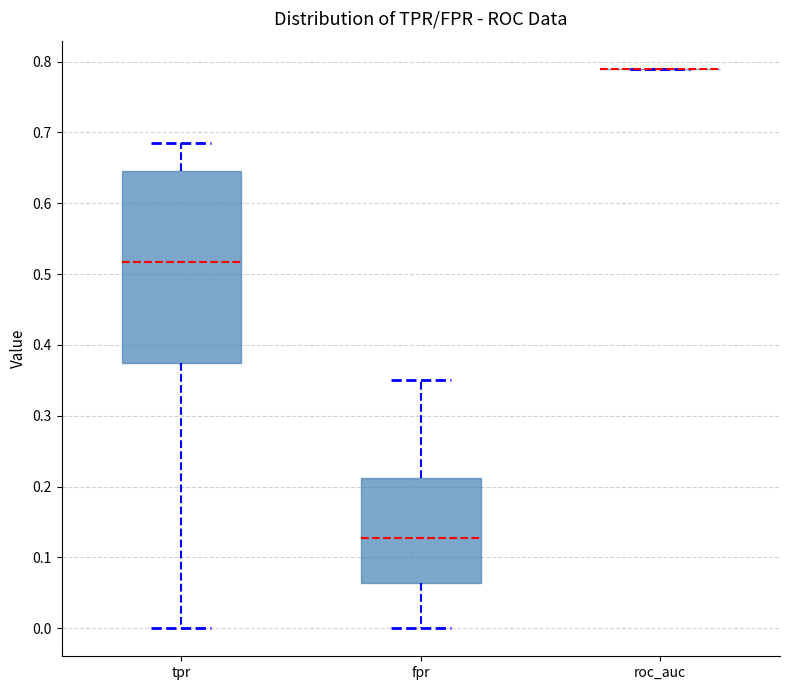

Reading left to right, read every box against the y-axis: the position of its median line, the range the box covers, and the ends of its whiskers. The values are not printed on the chart, so give them approximately, as read against the axis.

tpr: median 0.52, box 0.38 to 0.65, whiskers 0.00 to 0.68
fpr: median 0.13, box 0.06 to 0.21, whiskers 0.00 to 0.35
roc_auc: box collapsed to a line at 0.79, whiskers 0.79 to 0.79